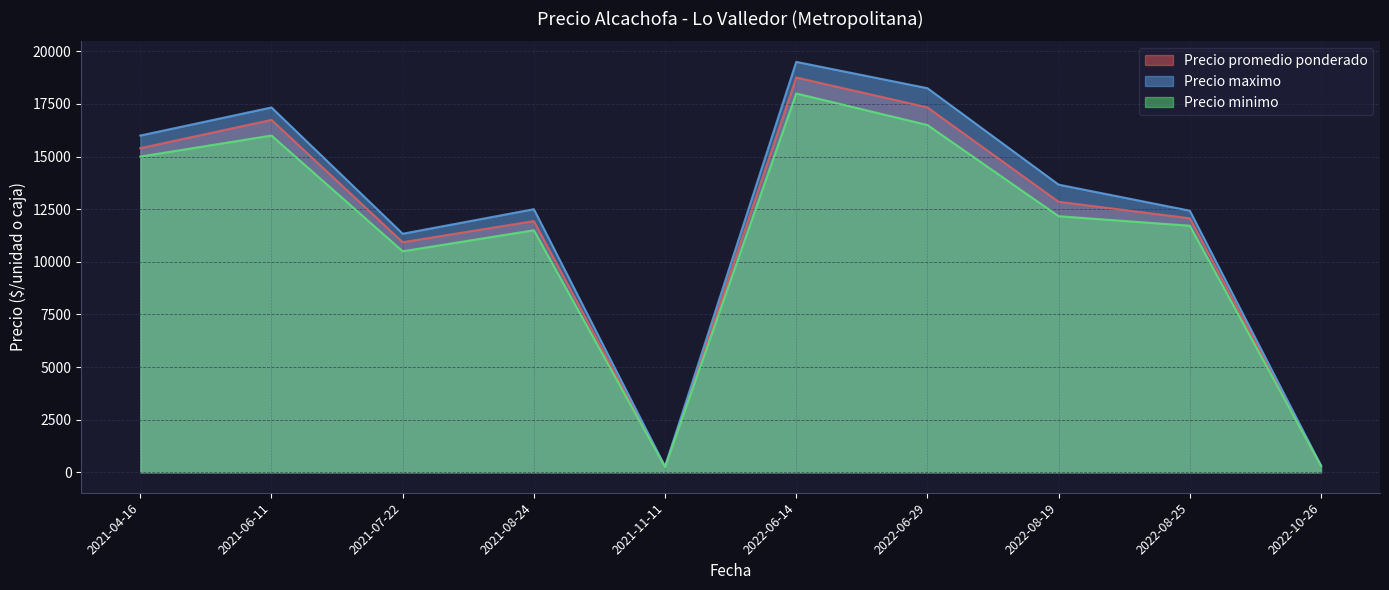

Where is Precio minimo nearest to the value 9125?

2021-07-22